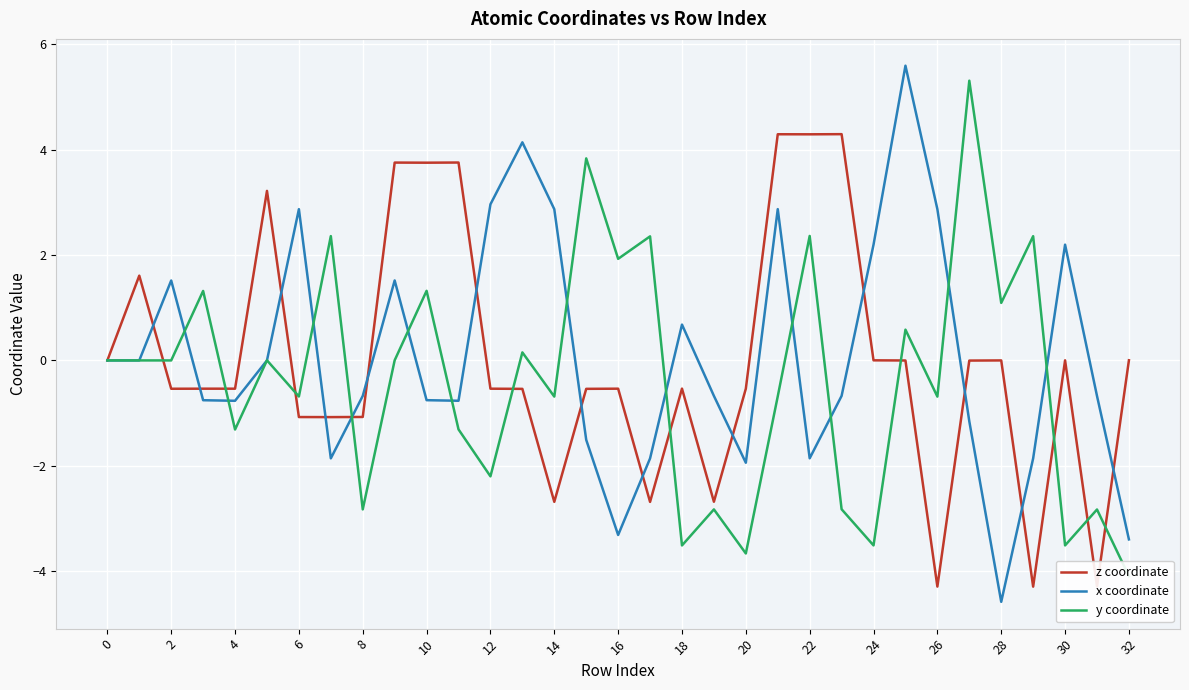

Reading right to left, transcribe all the data shown in this chart.

z coordinate: 0.0	-4.3	0.0	-4.3	0.0	-0.0	-4.3	-0.0	0.0	4.3	4.3	4.3	-0.5	-2.7	-0.5	-2.7	-0.5	-0.5	-2.7	-0.5	-0.5	3.8	3.8	3.8	-1.1	-1.1	-1.1	3.2	-0.5	-0.5	-0.5	1.6	0.0
x coordinate: -3.4	-0.7	2.2	-1.9	-4.6	-1.2	2.9	5.6	2.2	-0.7	-1.9	2.9	-1.9	-0.7	0.7	-1.9	-3.3	-1.5	2.9	4.1	3.0	-0.8	-0.8	1.5	-0.7	-1.9	2.9	0.0	-0.8	-0.8	1.5	0.0	0.0
y coordinate: -4.1	-2.8	-3.5	2.4	1.1	5.3	-0.7	0.6	-3.5	-2.8	2.4	-0.7	-3.7	-2.8	-3.5	2.4	1.9	3.8	-0.7	0.2	-2.2	-1.3	1.3	0.0	-2.8	2.4	-0.7	0.0	-1.3	1.3	0.0	0.0	0.0